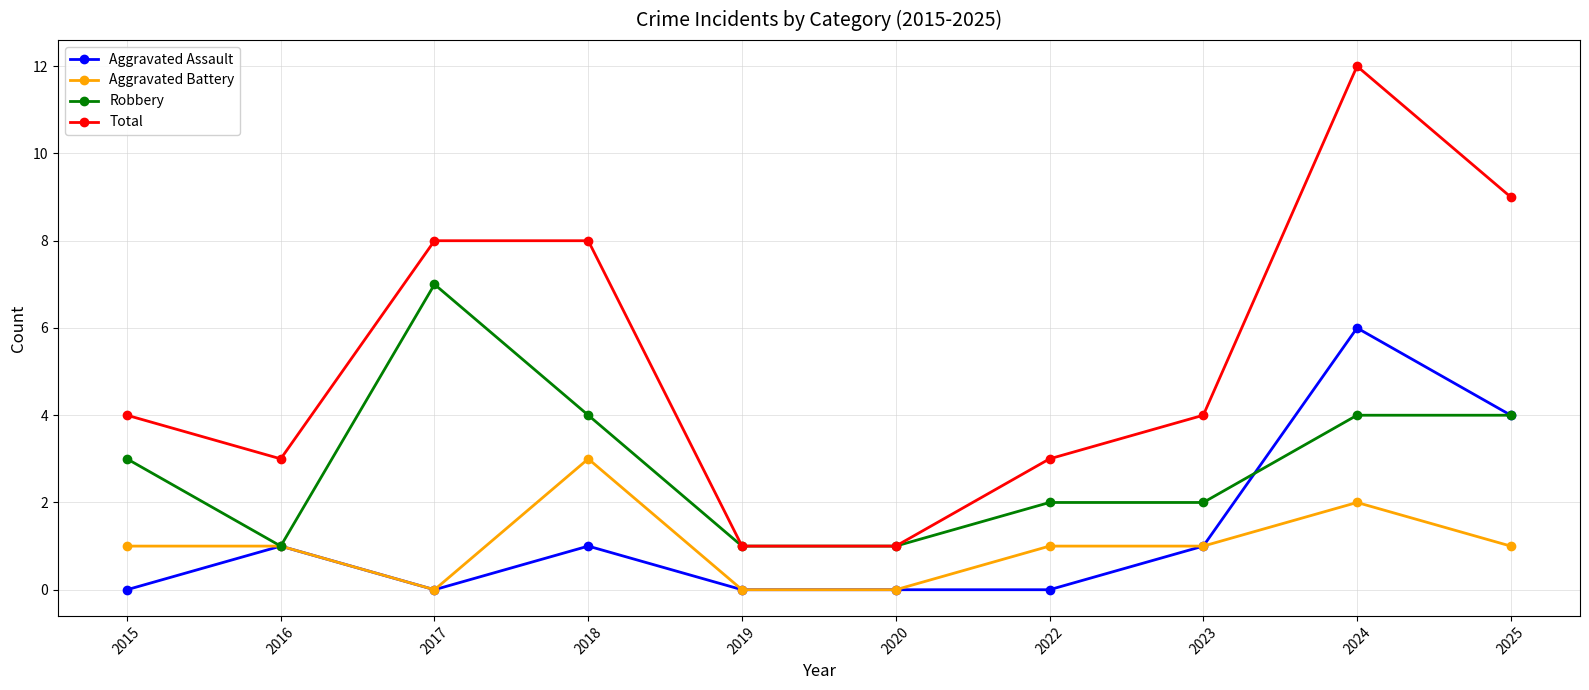

What are all the series names shown in the legend?

Aggravated Assault, Aggravated Battery, Robbery, Total